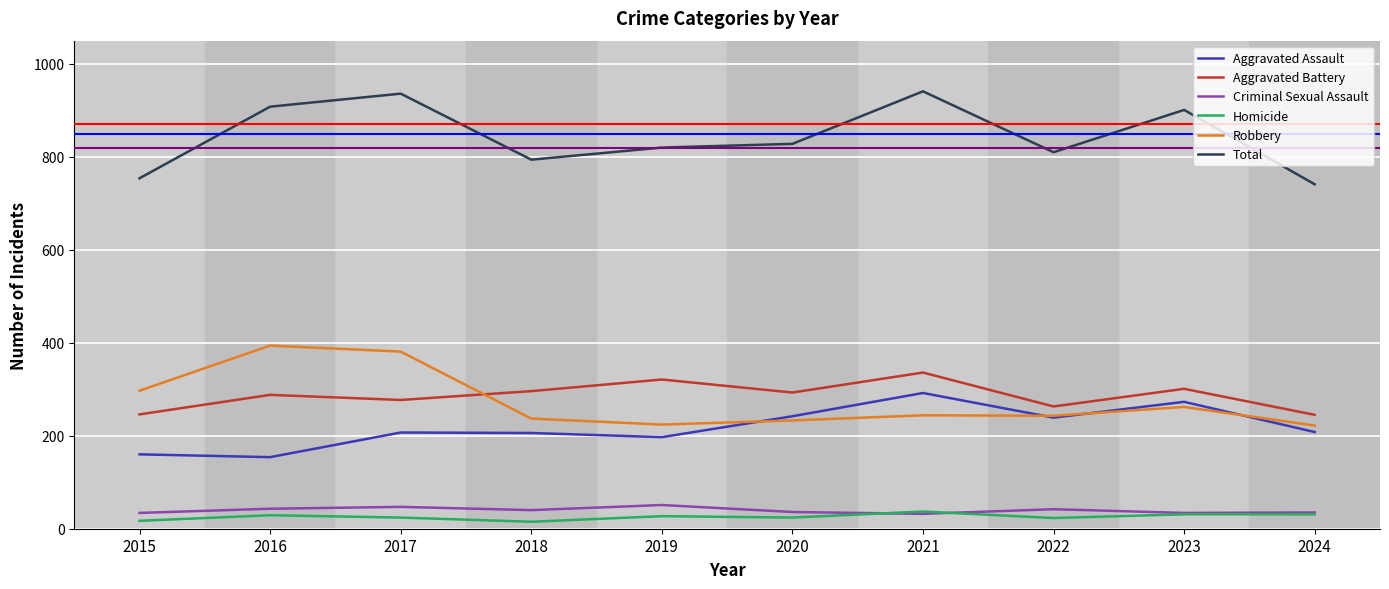

Is the value of Robbery at 2019 greater than the value of Aggravated Battery at 2023?

No